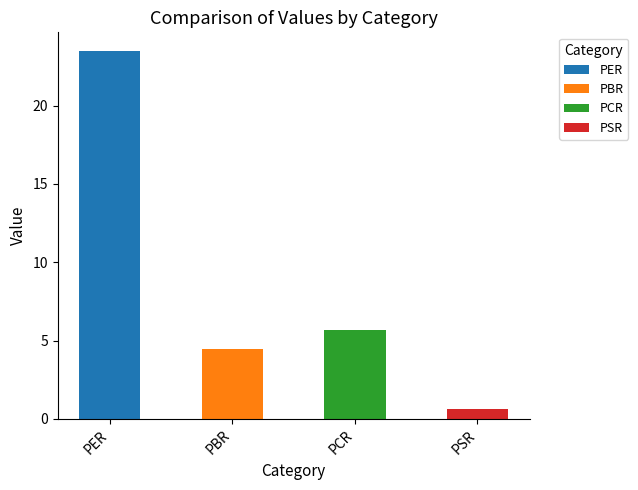

What is the difference between the second highest and second lowest values?

1.2